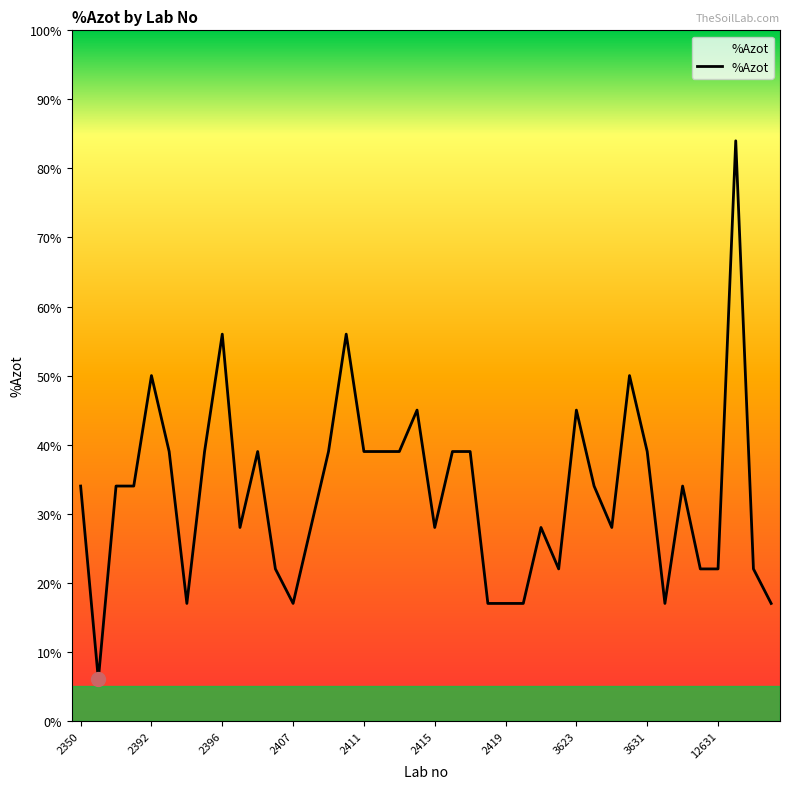

What is the difference between the second highest and minimum values?

0.5